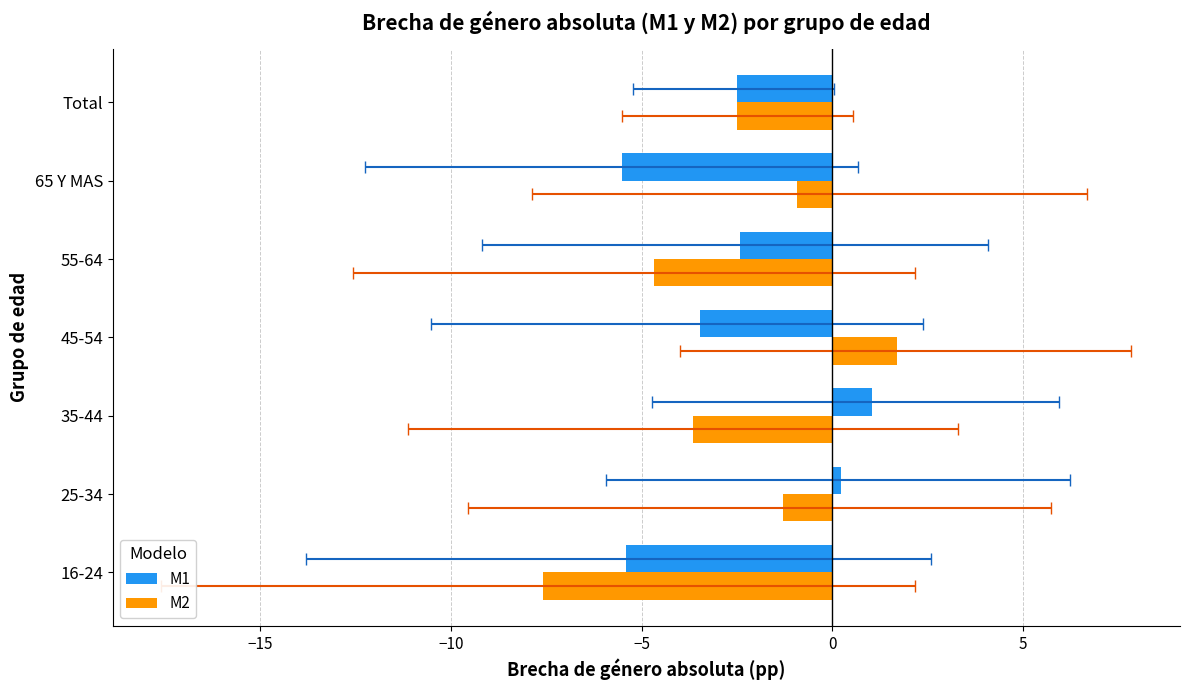

What is the sum of all M1 values?

-18.0